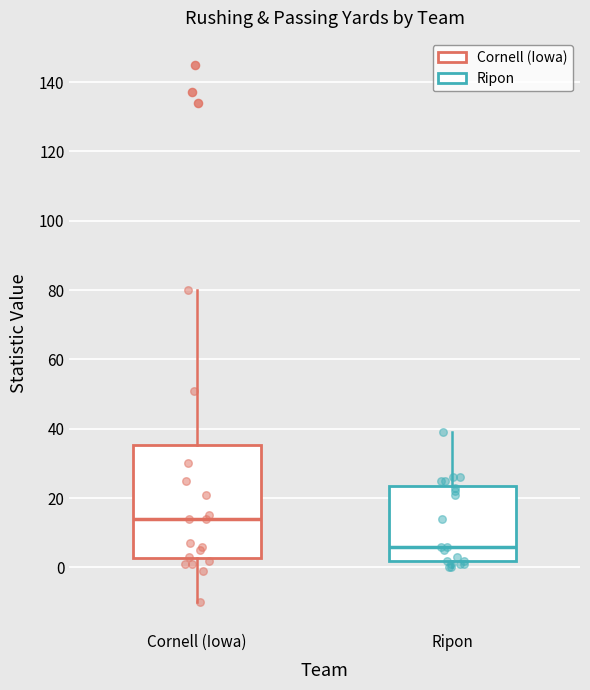

Where does the upper whisker of the box for Cornell (Iowa) end on the y-axis? The values are not printed on the chart, so give them approximately, as read against the axis.

80